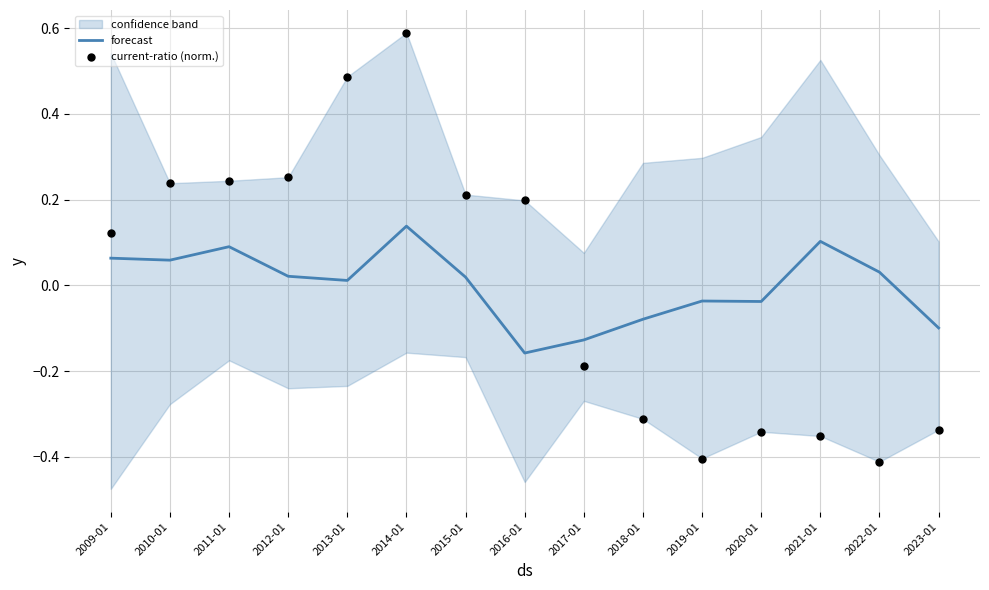

Which series has the widest spread of Y values?

current-ratio (norm.)